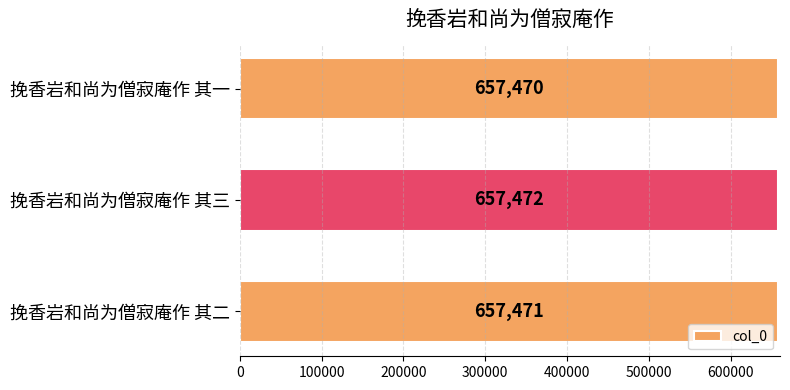

Count the values in the range 657470 to 657472.

3